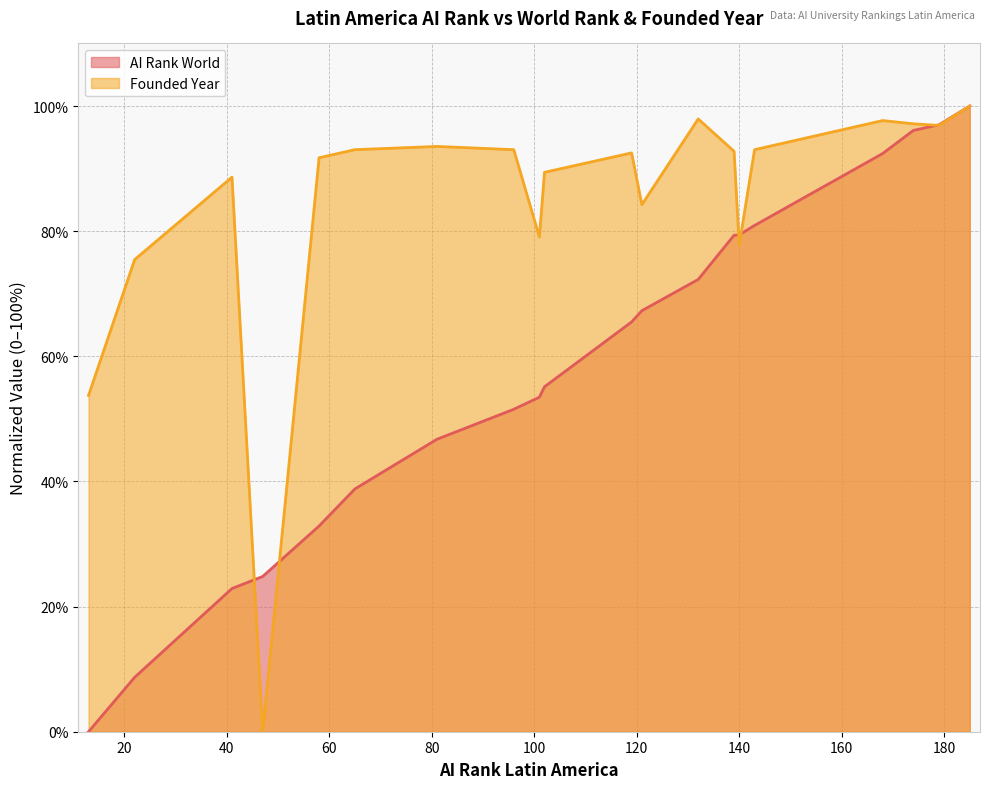

The value of Founded Year at 139 is 20.3. True or false?

False